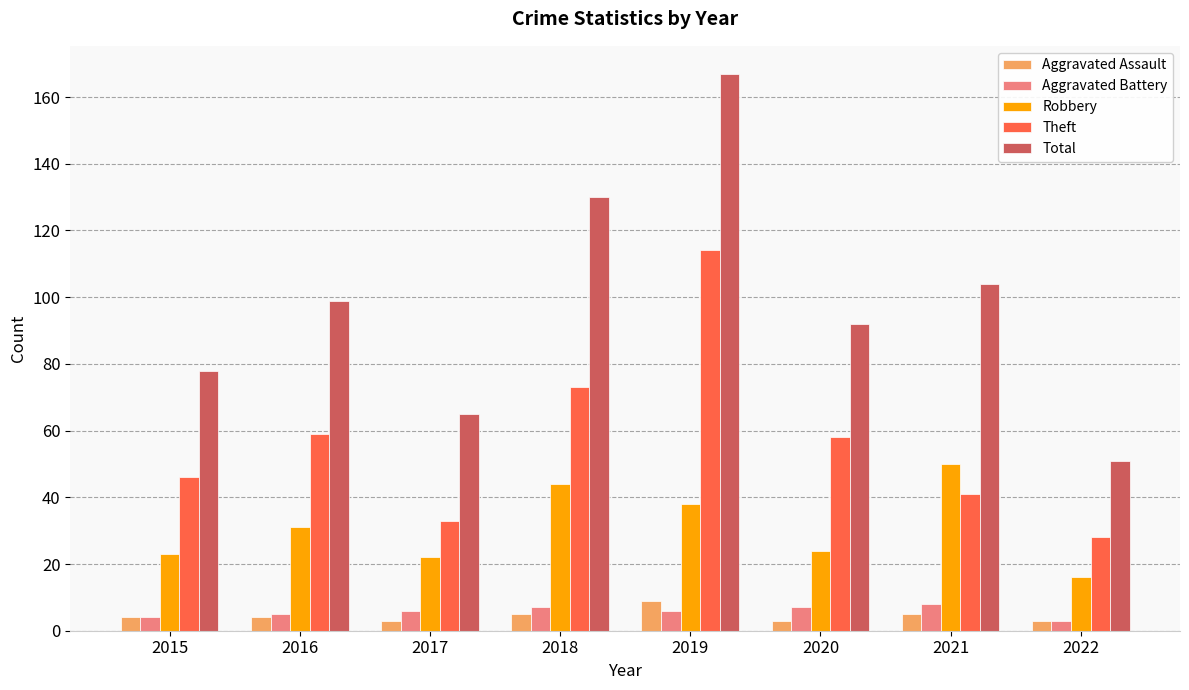

Does the chart contain stacked bars?

No